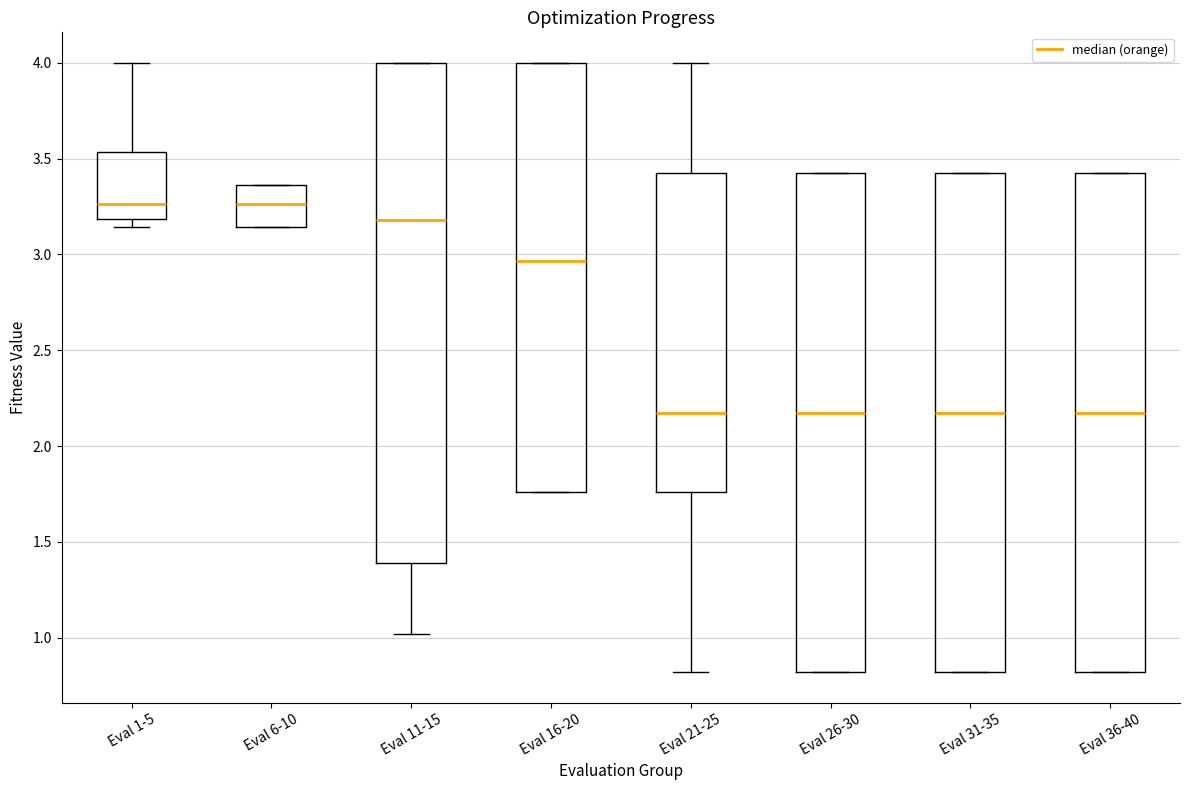

Reading left to right, read every box against the y-axis: the position of its median line, the range the box covers, and the ends of its whiskers. The values are not printed on the chart, so give them approximately, as read against the axis.

Eval 1-5: median 3.25, box 3.20 to 3.55, whiskers 3.15 to 4.00
Eval 6-10: median 3.25, box 3.15 to 3.35, whiskers 3.15 to 3.35
Eval 11-15: median 3.20, box 1.40 to 4.00, whiskers 1.00 to 4.00
Eval 16-20: median 2.95, box 1.75 to 4.00, whiskers 1.75 to 4.00
Eval 21-25: median 2.15, box 1.75 to 3.45, whiskers 0.80 to 4.00
Eval 26-30: median 2.15, box 0.80 to 3.45, whiskers 0.80 to 3.45
Eval 31-35: median 2.15, box 0.80 to 3.45, whiskers 0.80 to 3.45
Eval 36-40: median 2.15, box 0.80 to 3.45, whiskers 0.80 to 3.45